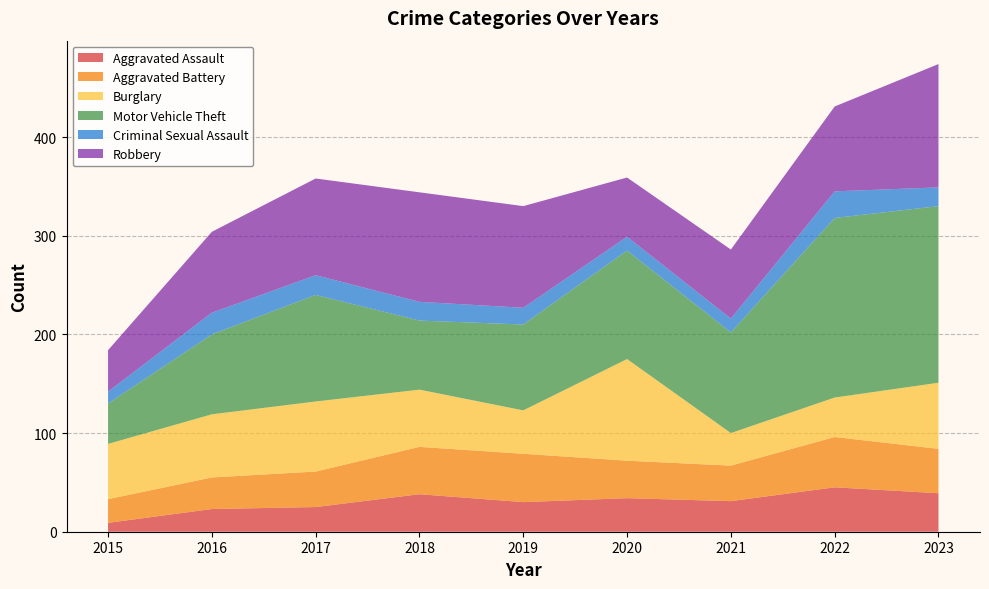

Reading left to right, transcribe all the data shown in this chart.

Aggravated Assault: 9	23	25	38	30	34	31	45	39
Aggravated Battery: 24	32	36	48	49	38	36	51	45
Burglary: 56	64	71	58	44	103	33	40	67
Motor Vehicle Theft: 41	81	108	70	87	110	102	182	179
Criminal Sexual Assault: 12	22	20	19	17	14	14	27	19
Robbery: 42	82	98	111	103	60	70	86	125